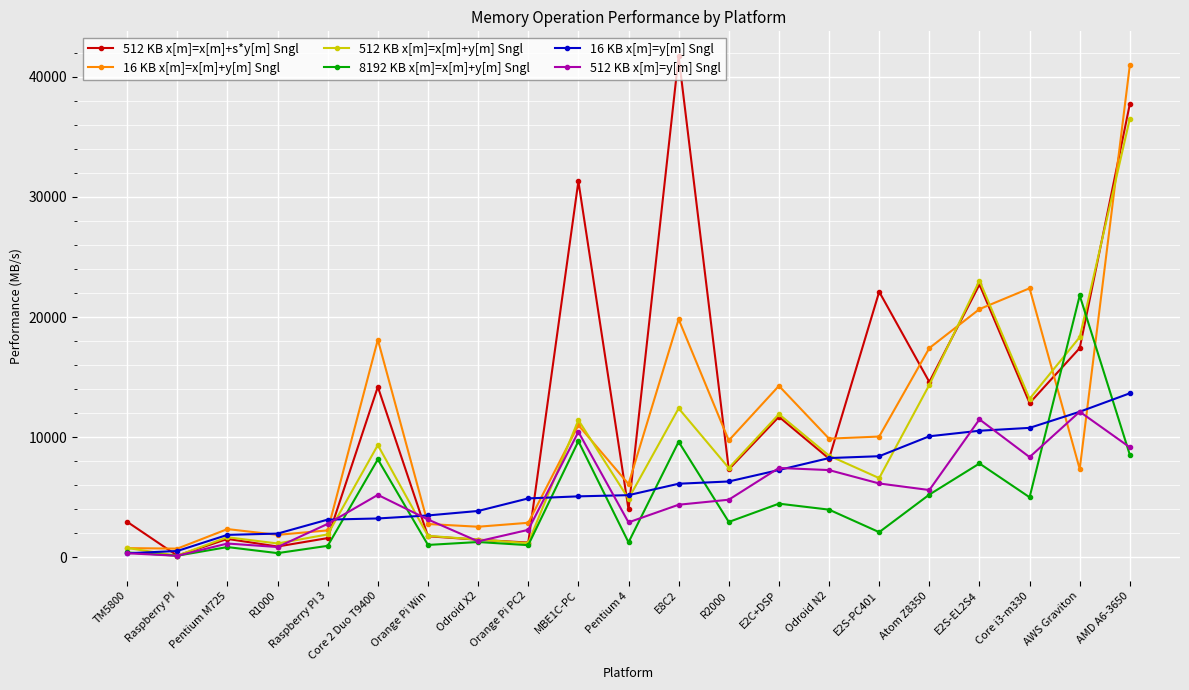

At which category is the sum across all series the highest?

AMD A6-3650